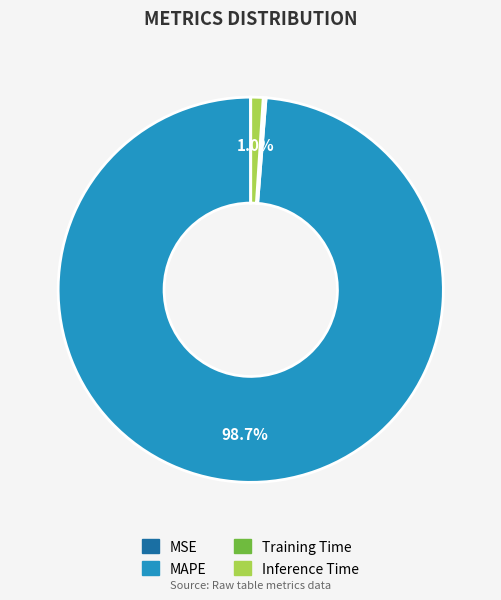

Which has a higher value, Inference Time or MAPE?

MAPE